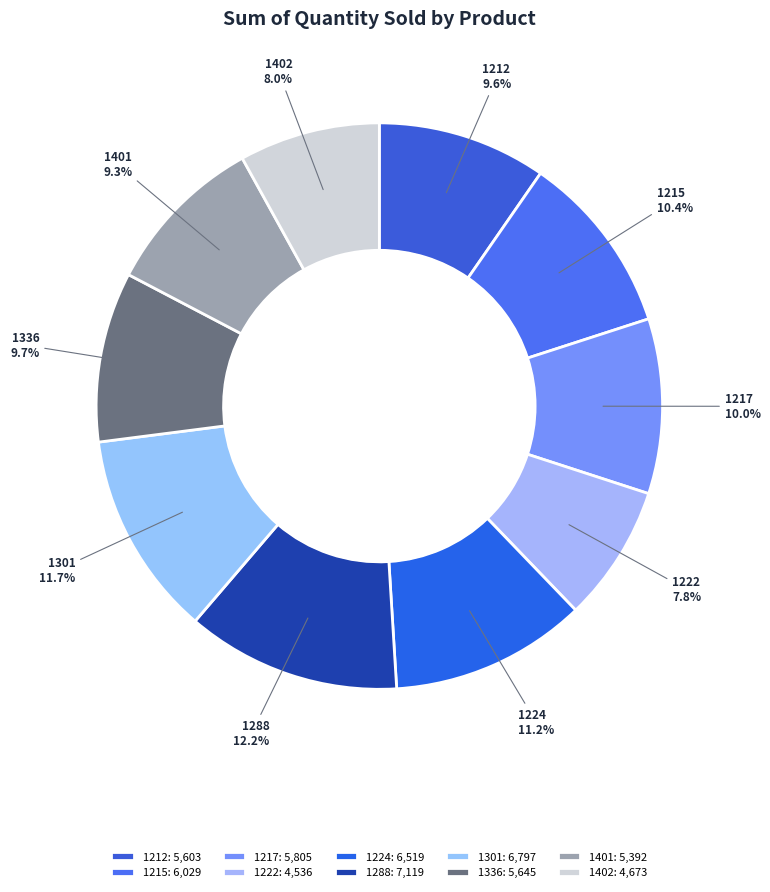

Does 1402 account for over 50% of the chart?

No